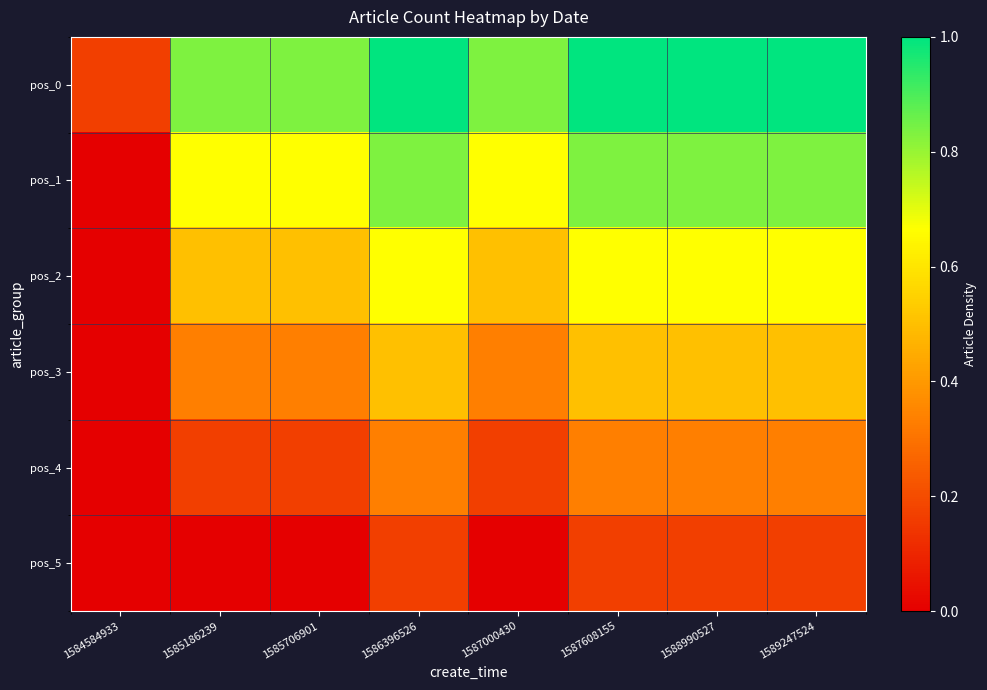

What is the difference between the highest and lowest values at 1587000430?

0.8